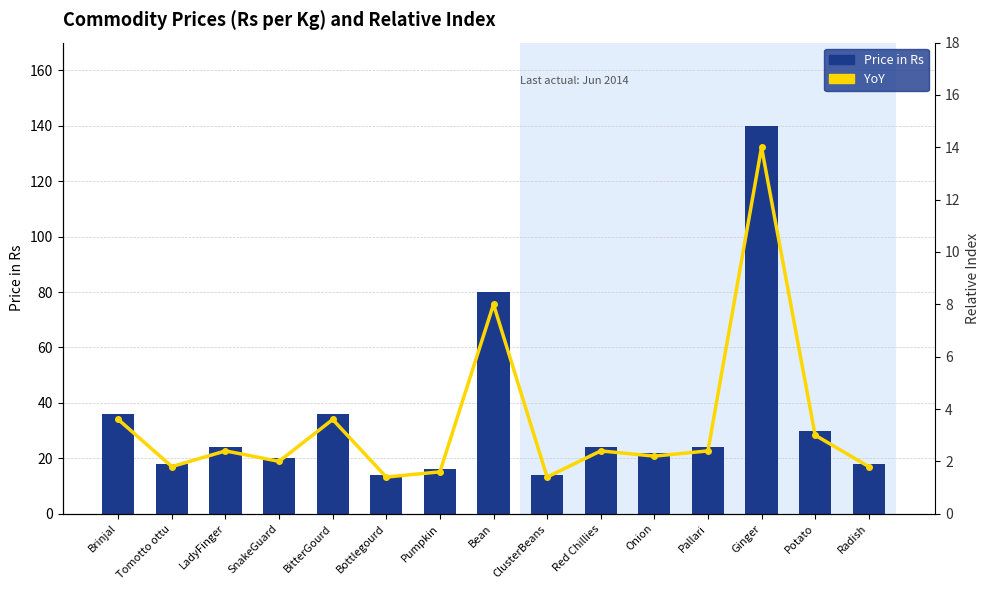

What is the average value of the Price in Rs series?

34.4